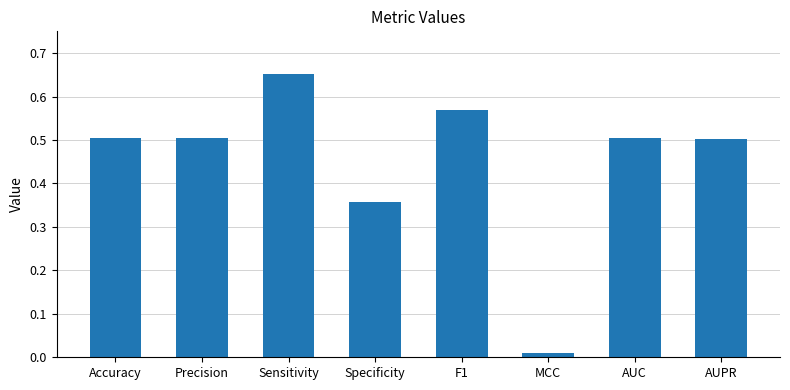

Is it true that the value at AUPR is 0.9?

False